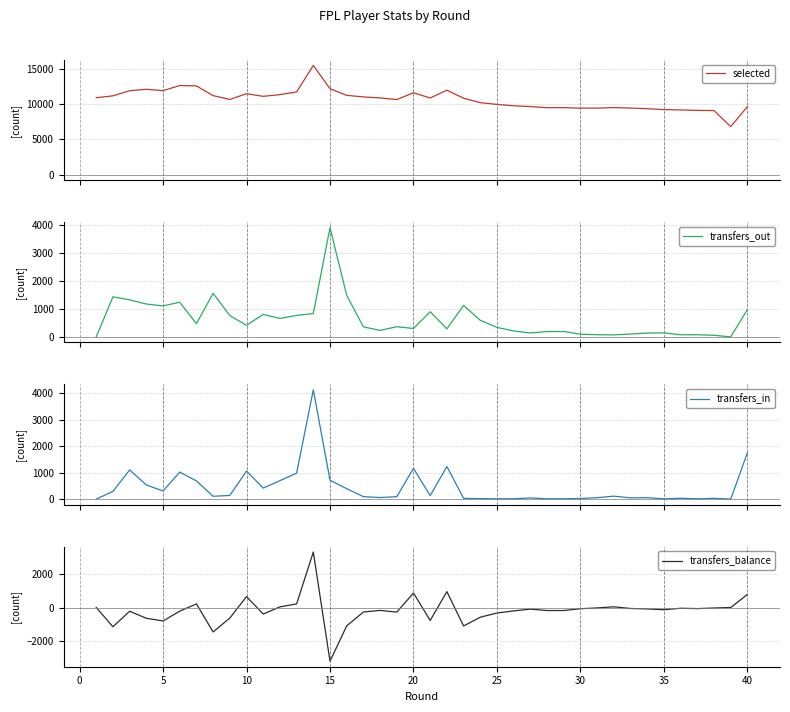

Which series ends up on top after the final intersection of transfers_balance and transfers_out?

transfers_out